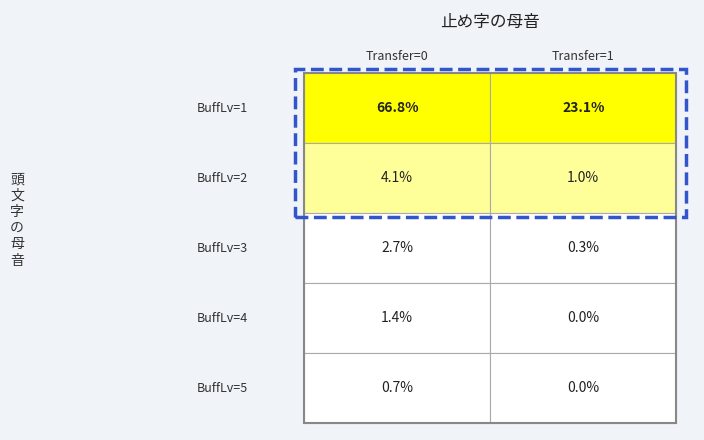

The RoleBuff_Shield series shows 5 at 0. True or false?

False